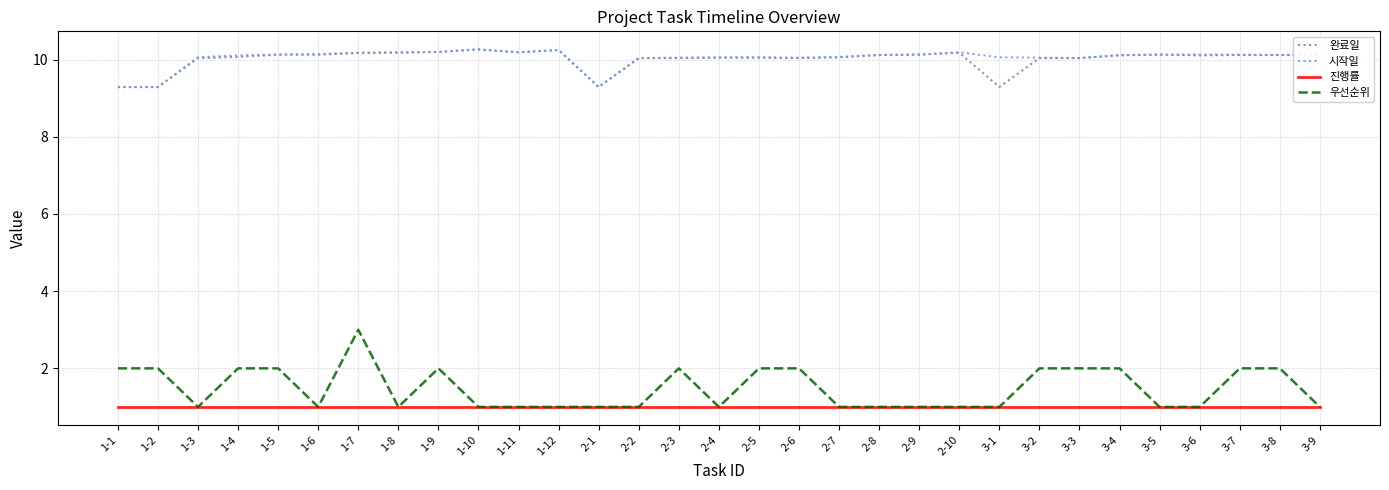

True or false: 진행률 and 완료일 cross at least once.

False